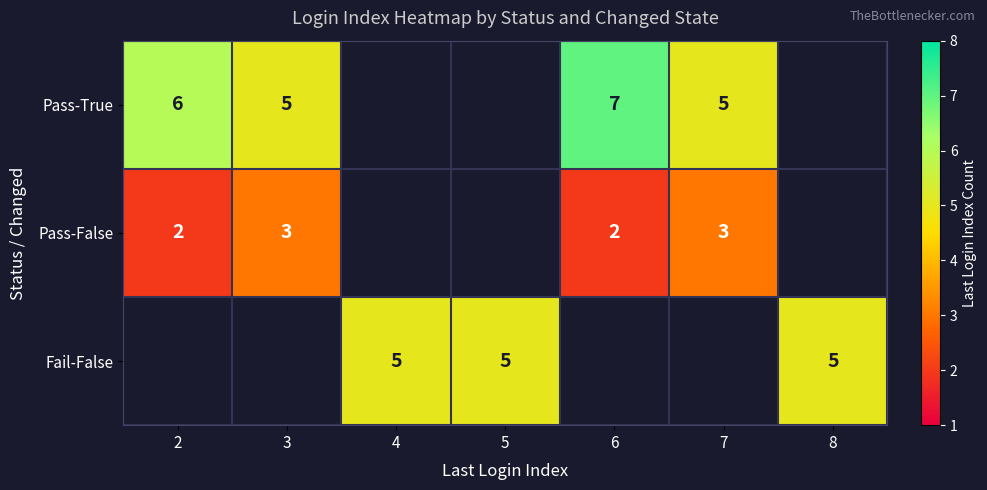

What is the difference between the highest and lowest values at 7?

5